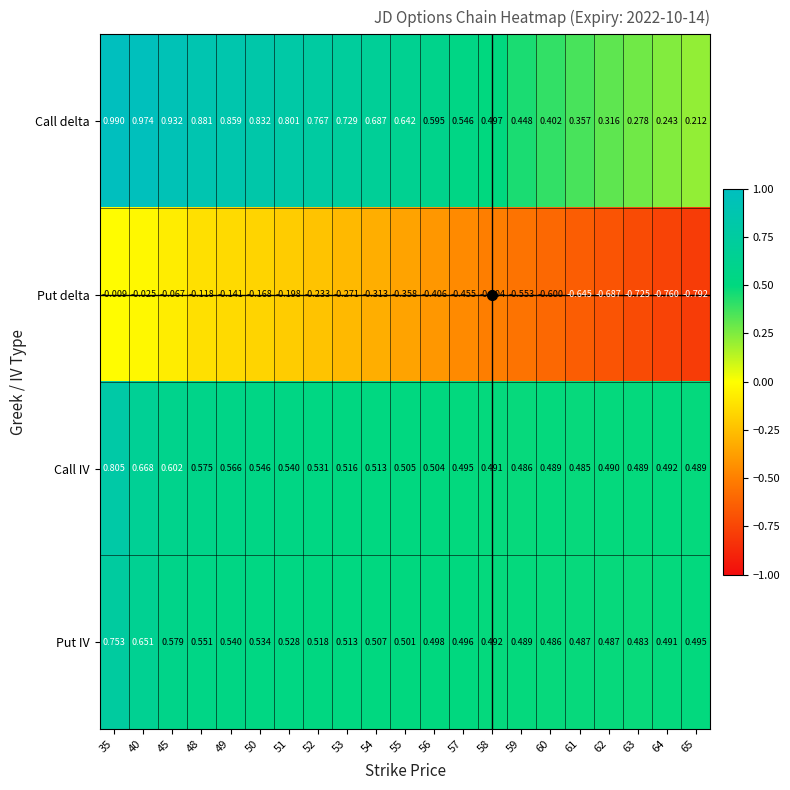

Is the value of Call delta at 48 greater than the value of Call IV at 59?

Yes